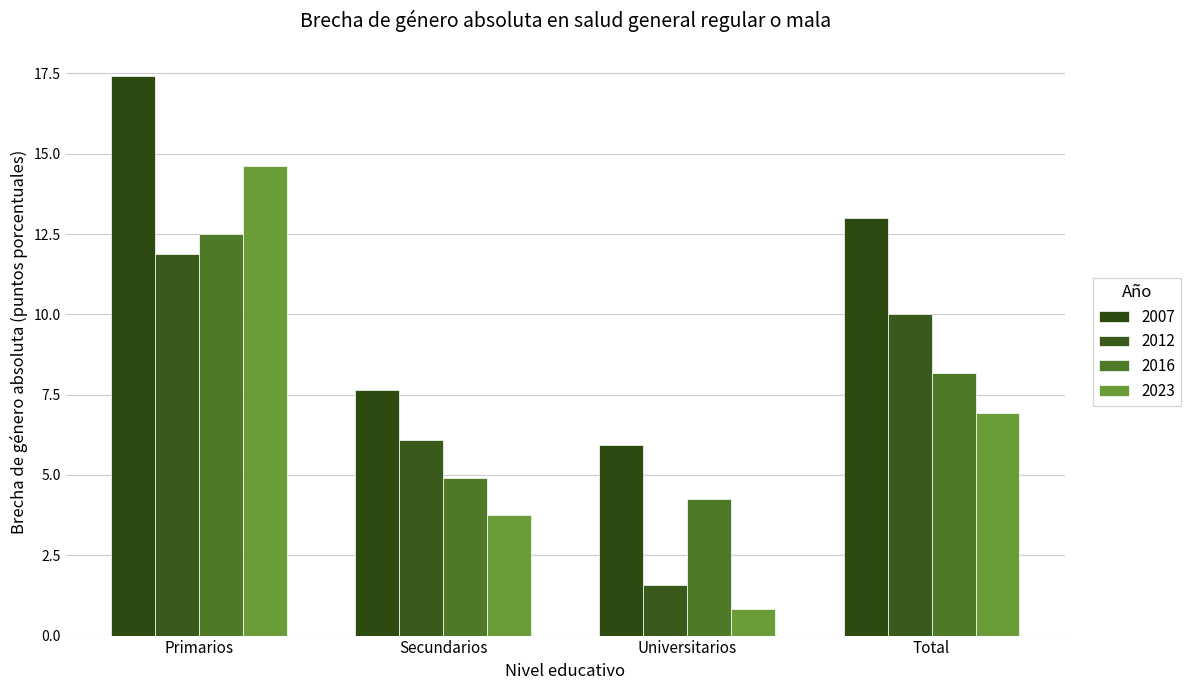

How many distinct data groups are displayed?

4